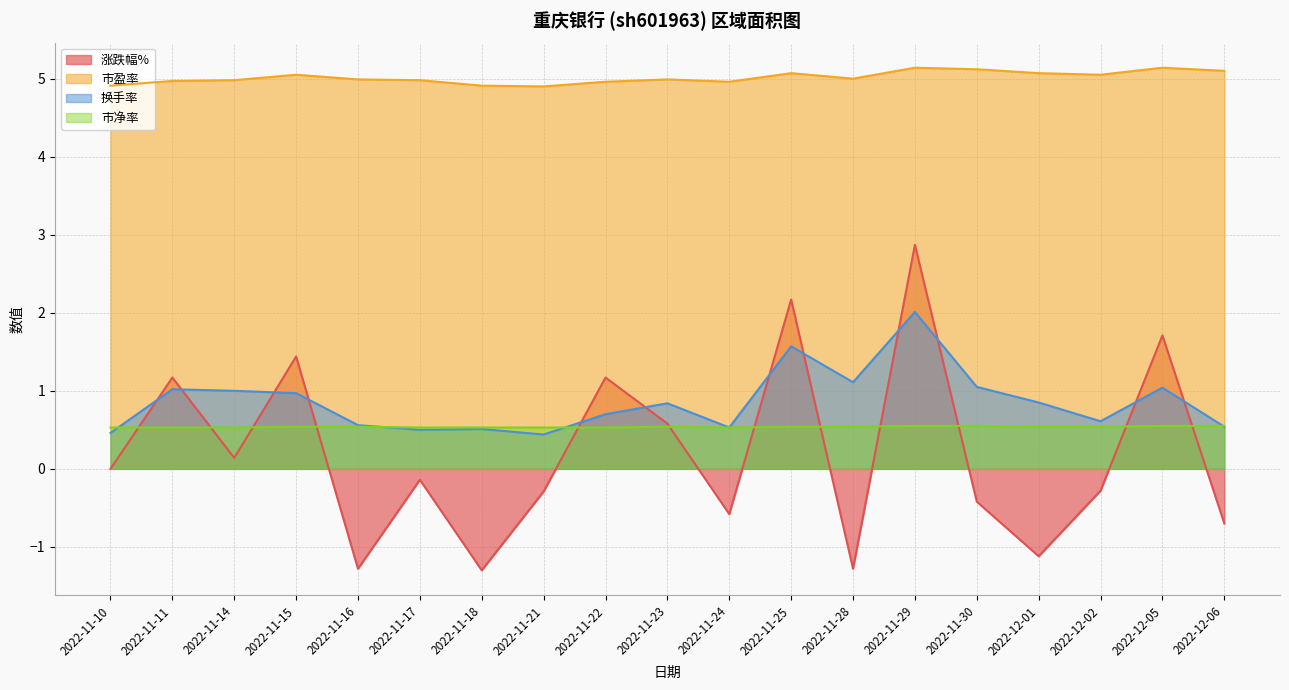

What is the label of the 6th point from the left?

2022-11-17